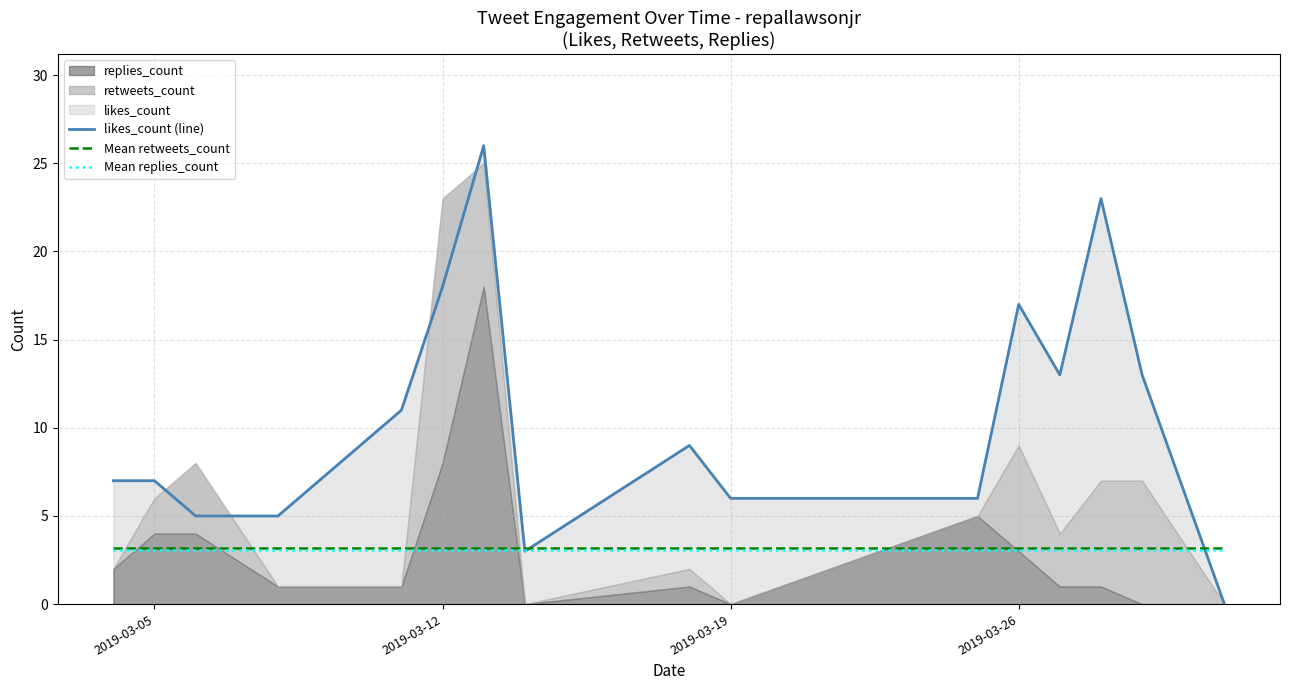

What is the average value of the likes_count (line) series?

10.6